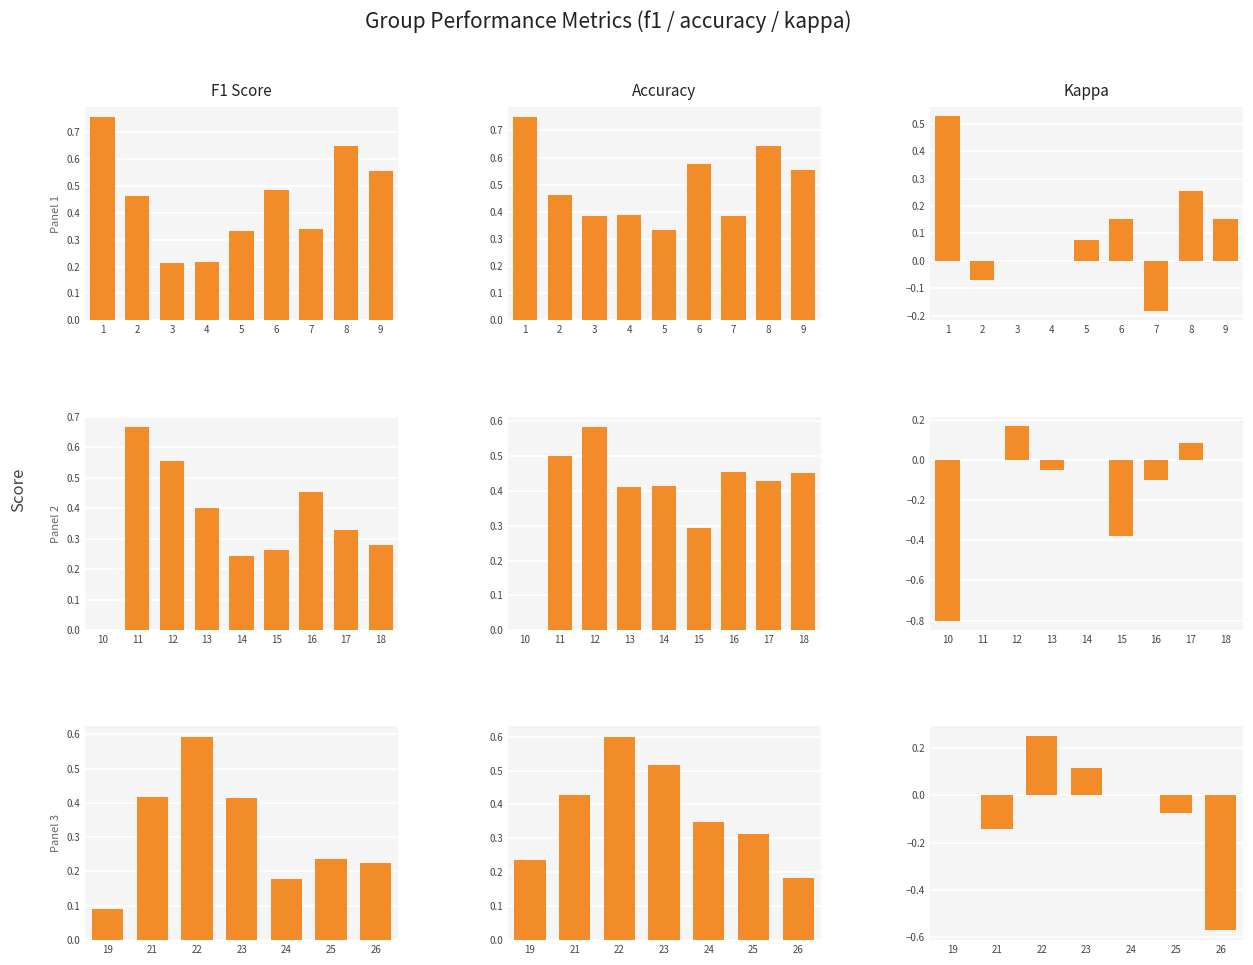

Count the accuracy values in the range 0 to 1.

7